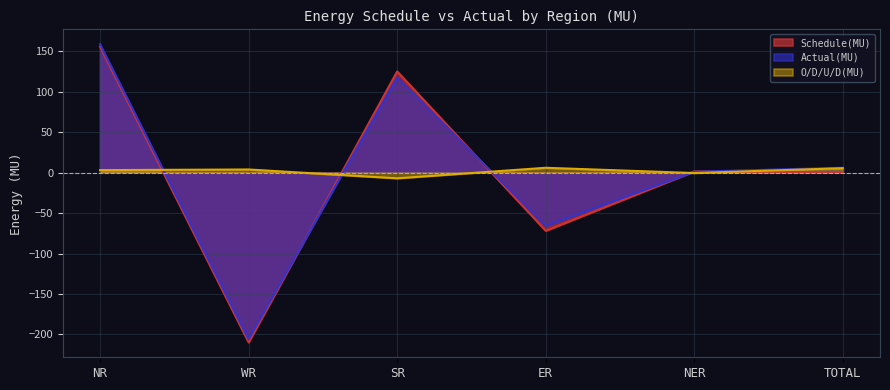

In Schedule(MU), how many points are lower than both neighbors (excluding endpoints)?

2